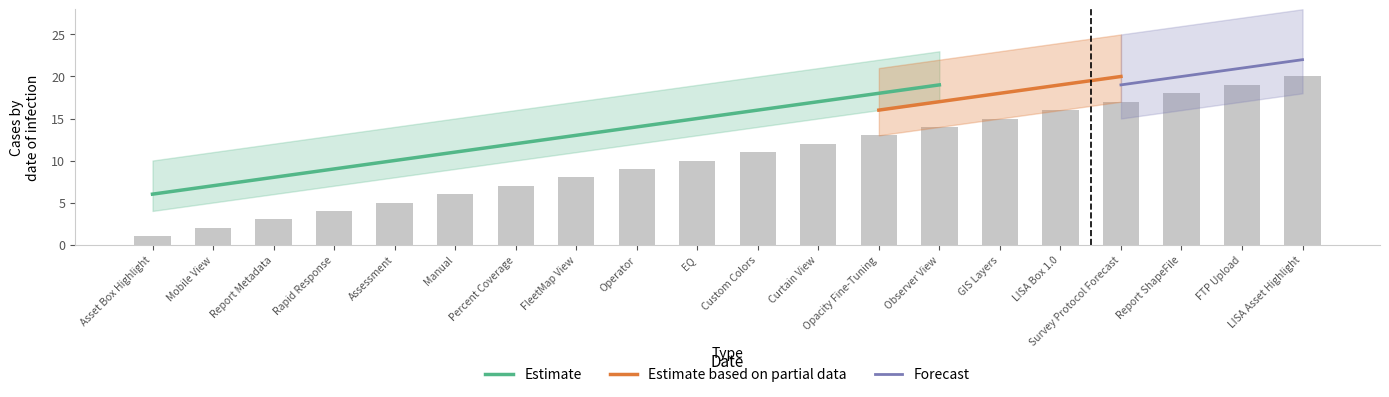

What is the highest value of the Estimate series?

19